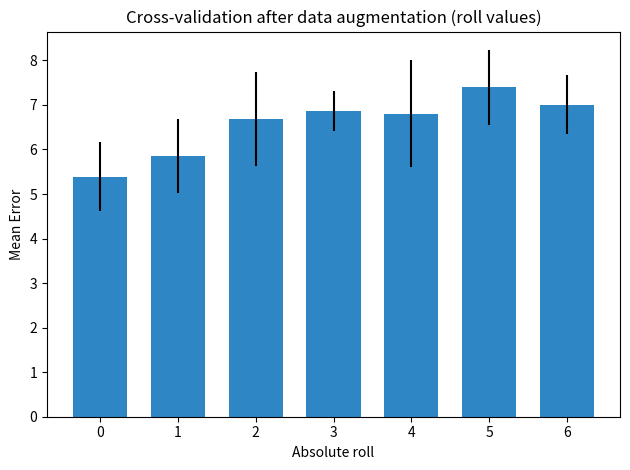

Does the chart contain any negative values?

No